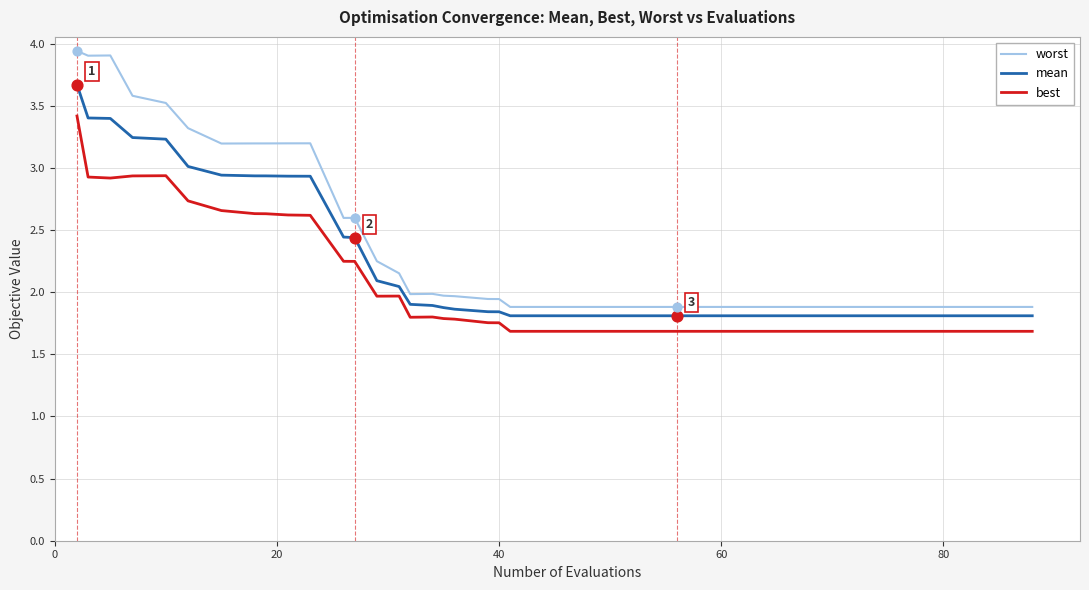

At how many categories does at least one series exceed 3?

11